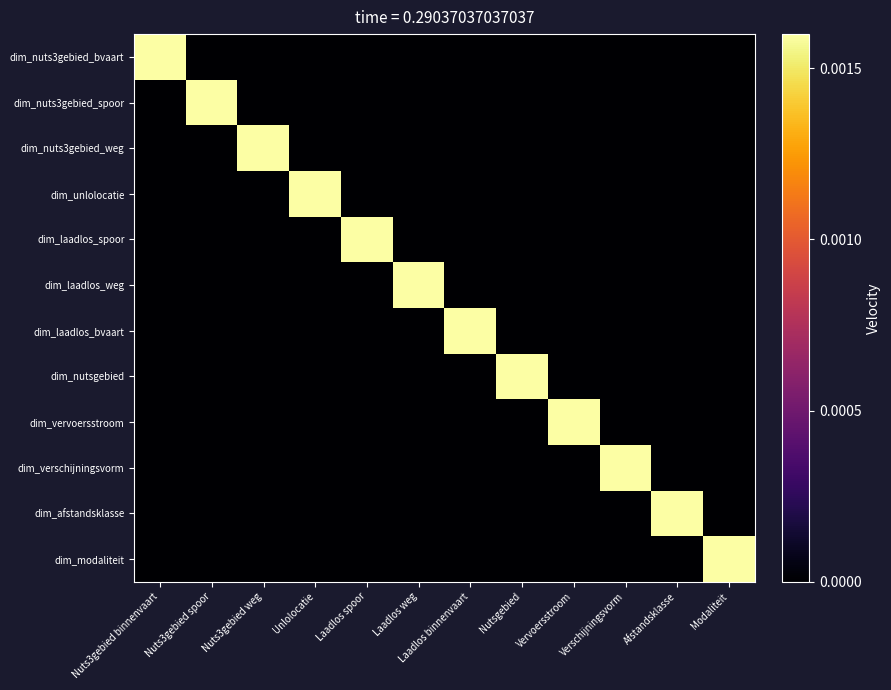

Which has a higher value, Unlolocatie or Laadlos spoor?

Unlolocatie